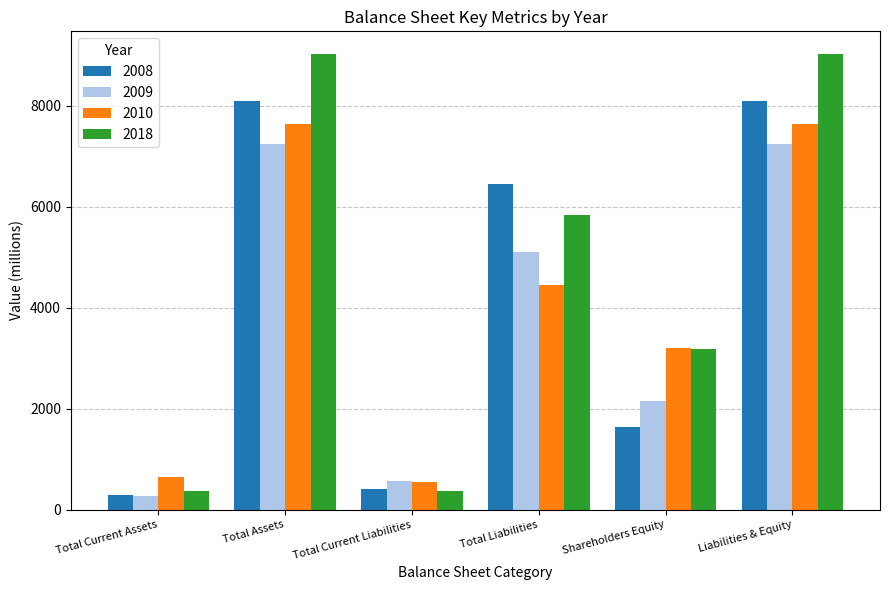

At which label does 2018 first exceed 5838?

Total Assets